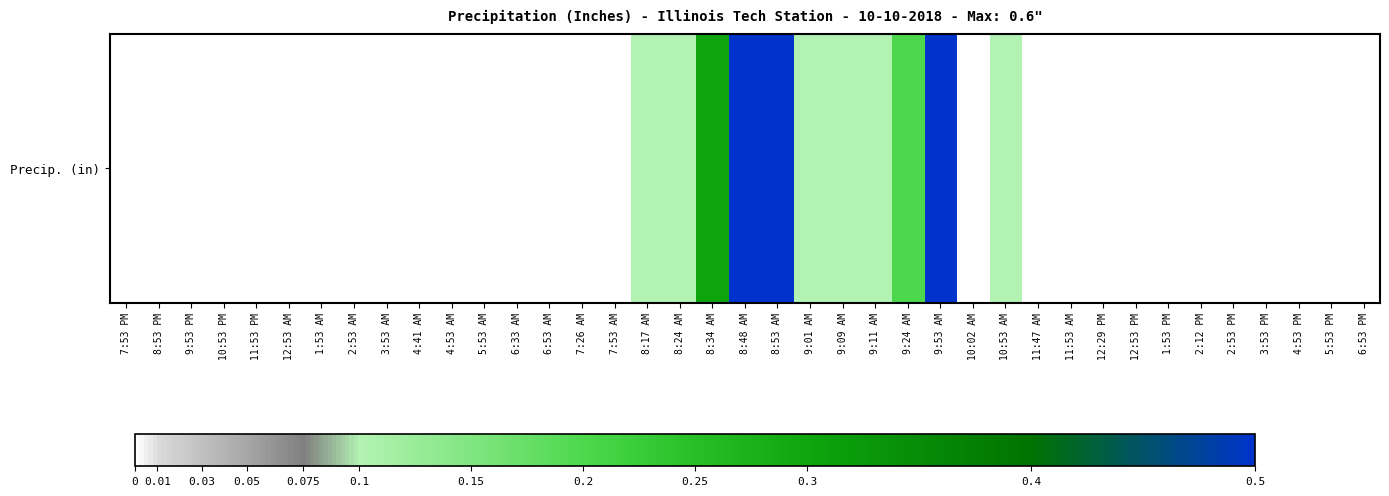

Reading left to right, what are all the values shown in this chart?

0.0	0.0	0.0	0.0	0.0	0.0	0.0	0.0	0.0	0.0	0.0	0.0	0.0	0.0	0.0	0.0	0.1	0.1	0.3	0.5	0.6	0.1	0.1	0.1	0.2	0.5	0.0	0.1	0.0	0.0	0.0	0.0	0.0	0.0	0.0	0.0	0.0	0.0	0.0